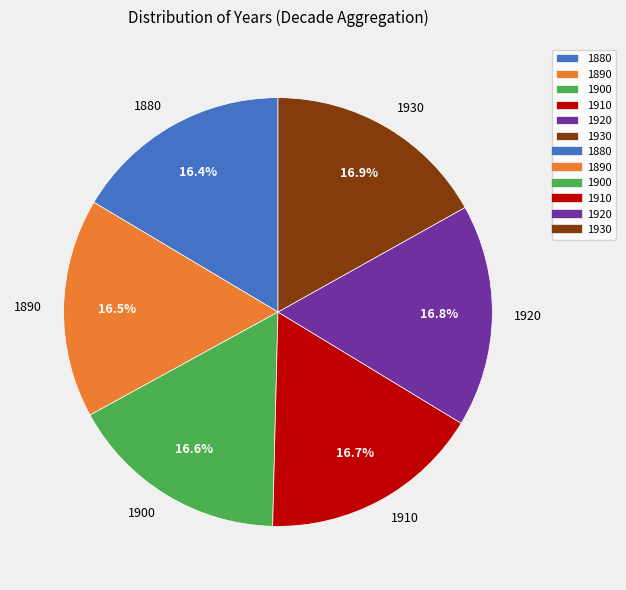

Do 1890 and 1910 together represent more than half of the pie?

No